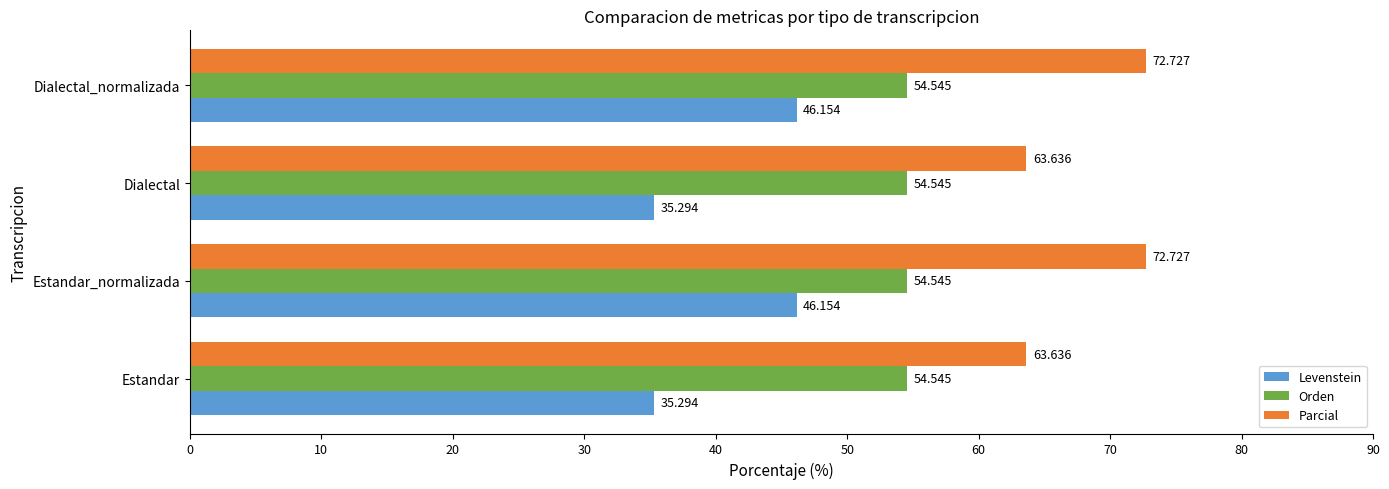

Between Dialectal and Dialectal_normalizada, which series saw the biggest shift?

Levenstein